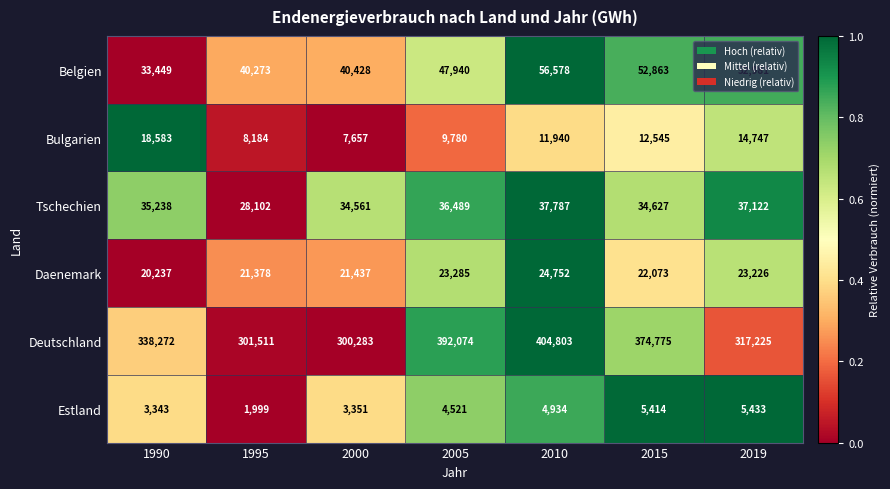

How many data points in Belgien are less than 47940?

3